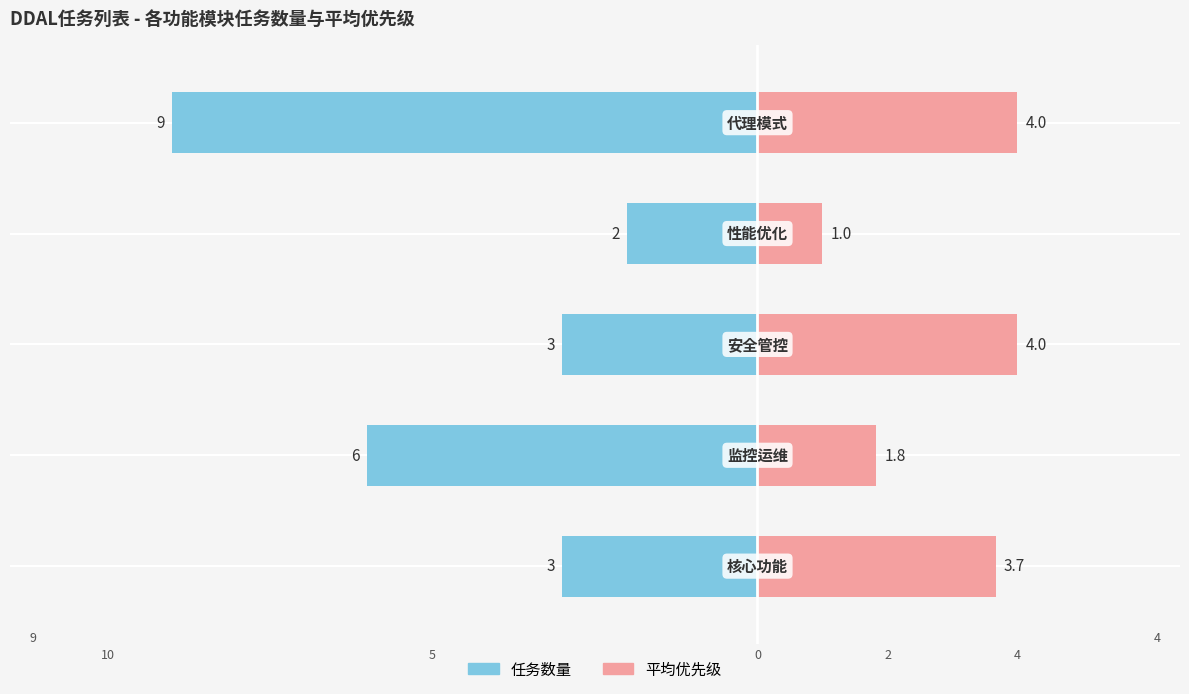

At how many categories does at least one series exceed -7?

5